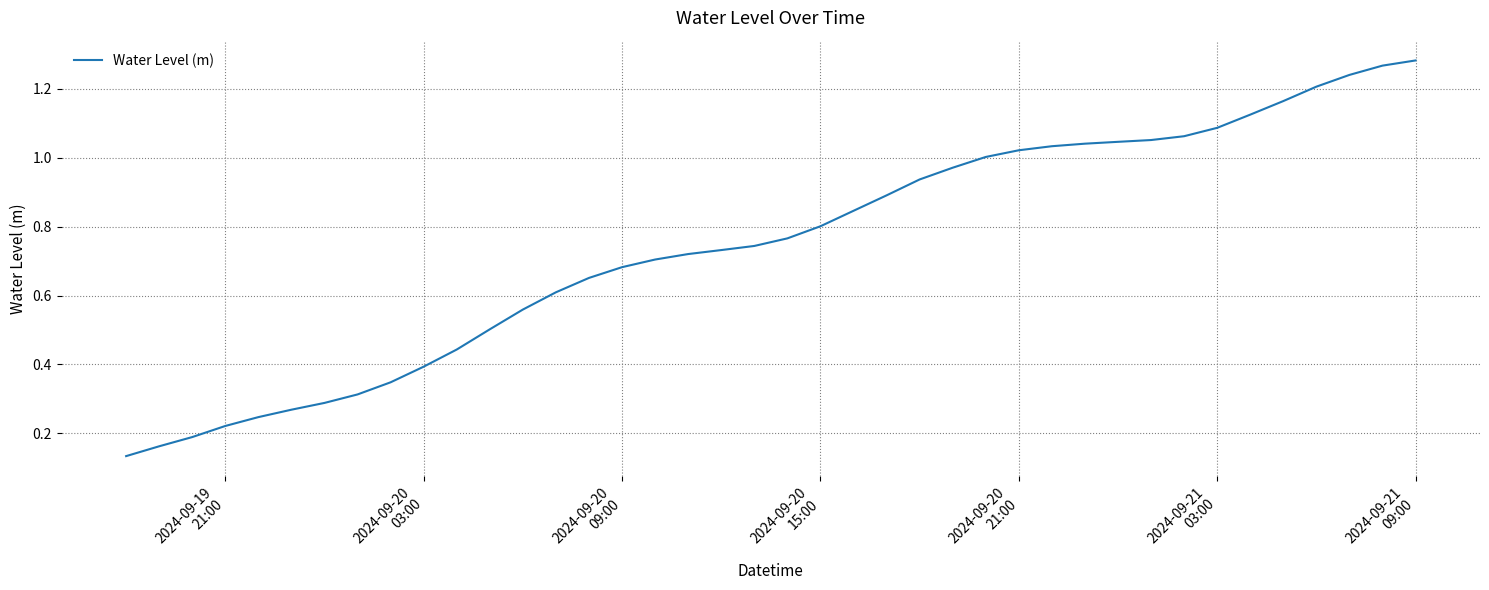

How many lines are shown in the chart?

1